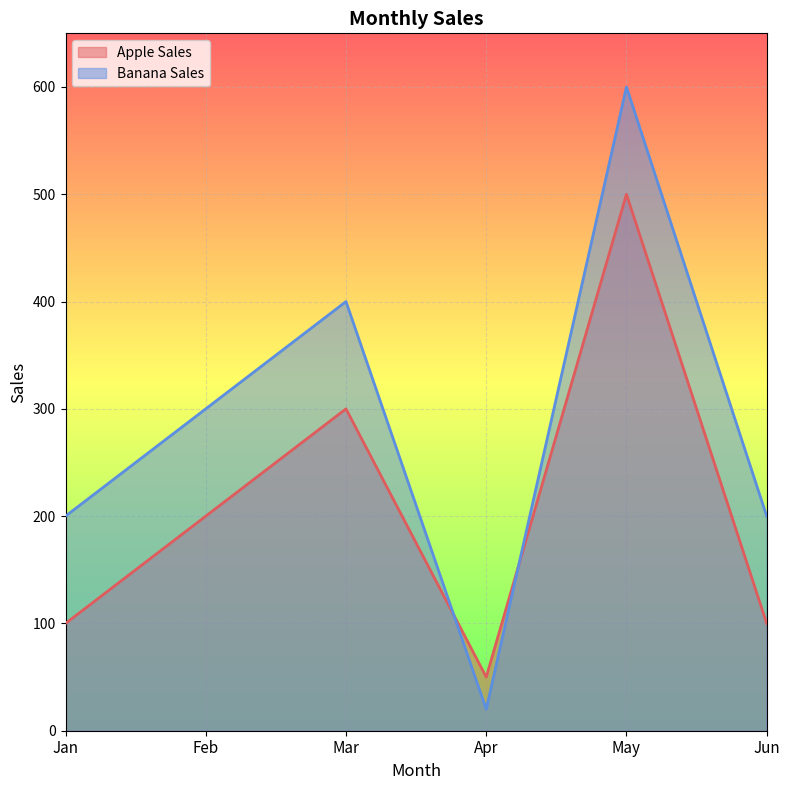

Is the value of Apple Sales at Jan greater than the value of Banana Sales at Mar?

No